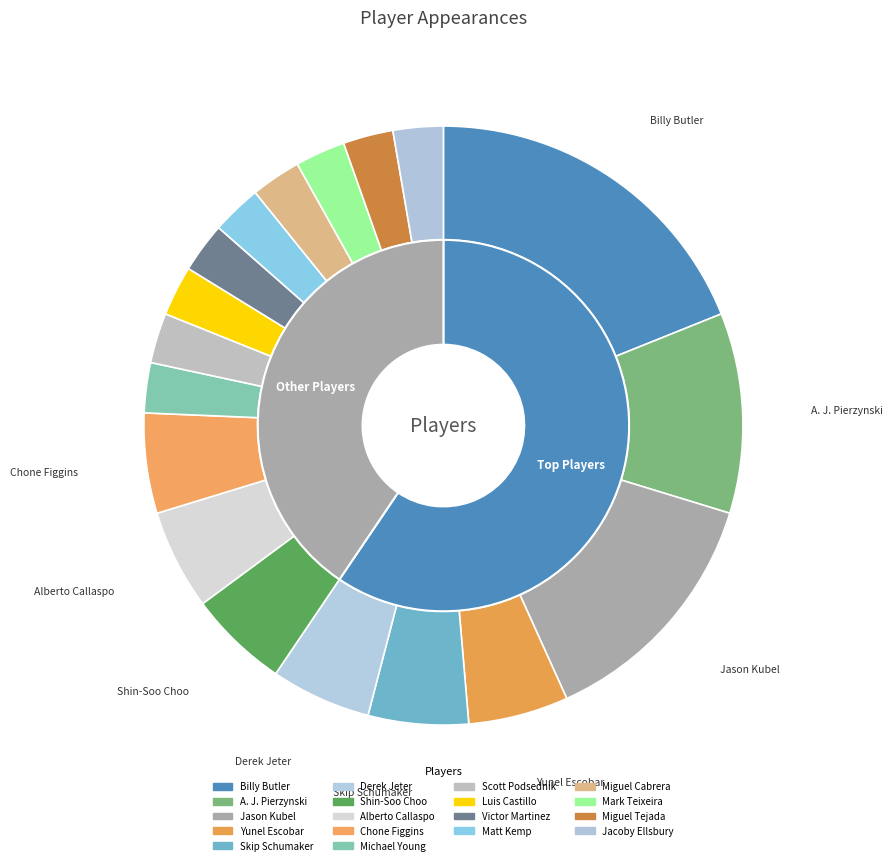

How many segments does this pie chart have?

18